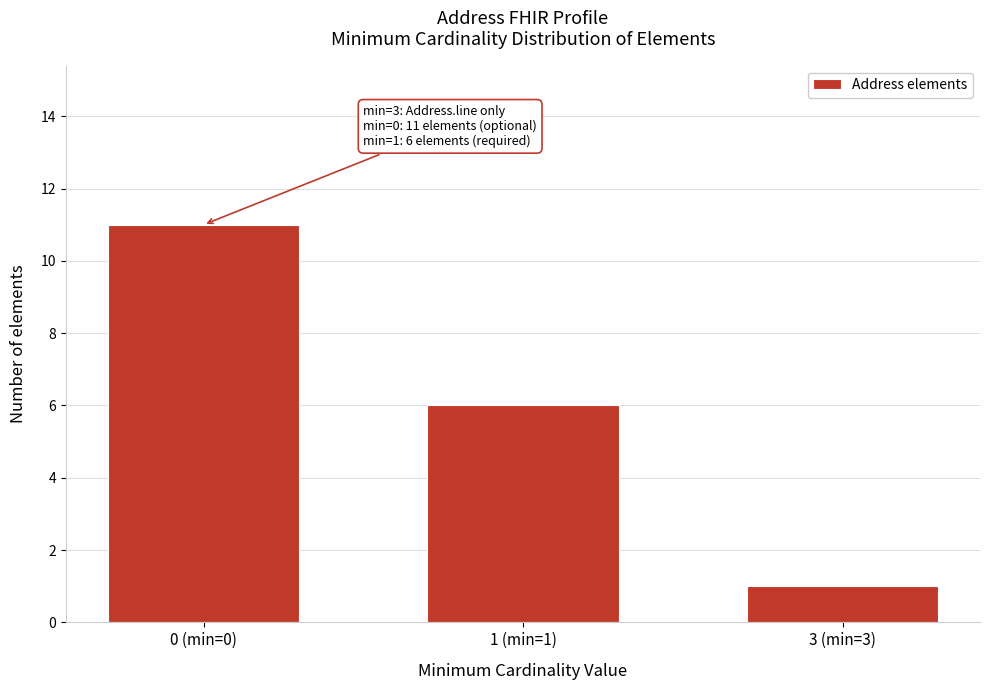

Reading right to left, what are all the values shown in this chart?

1	6	11